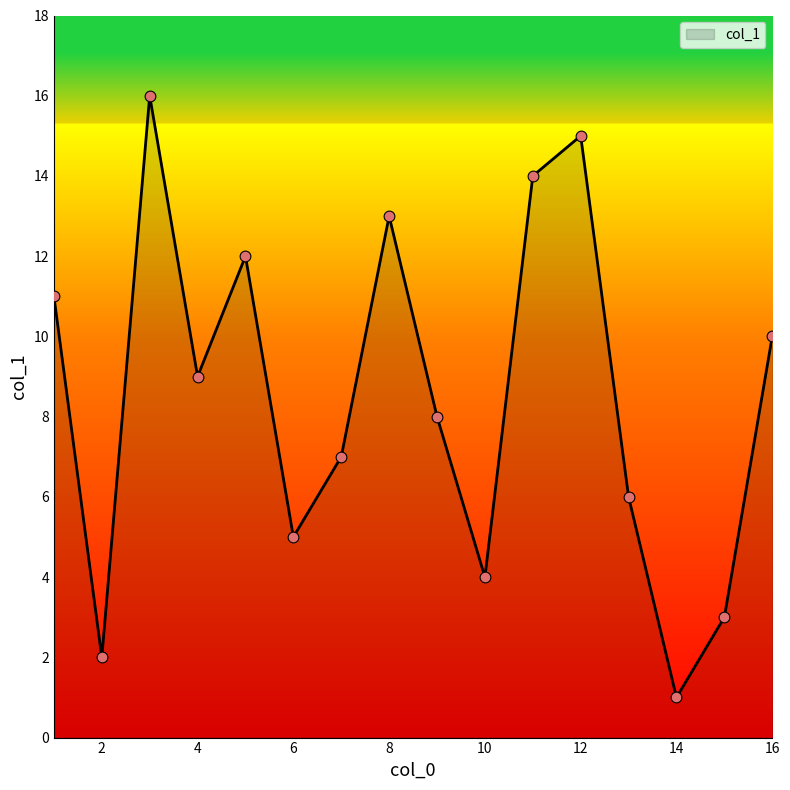

What is the greatest value displayed?

16